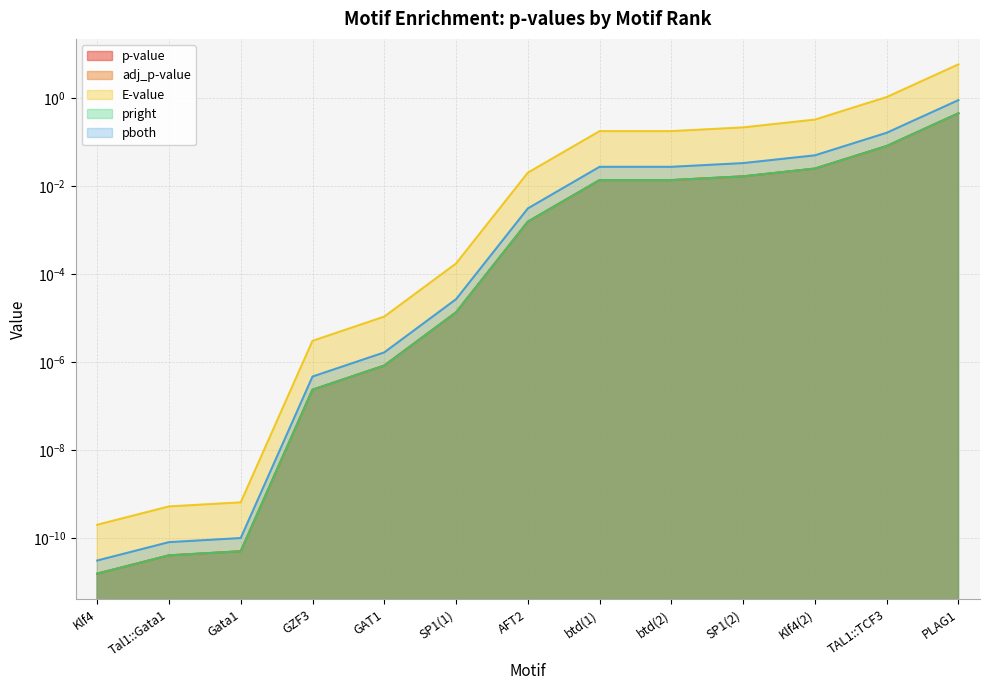

Rank the series by their maximum value, from highest to lowest.

E-value, pboth, p-value, adj_p-value, pright